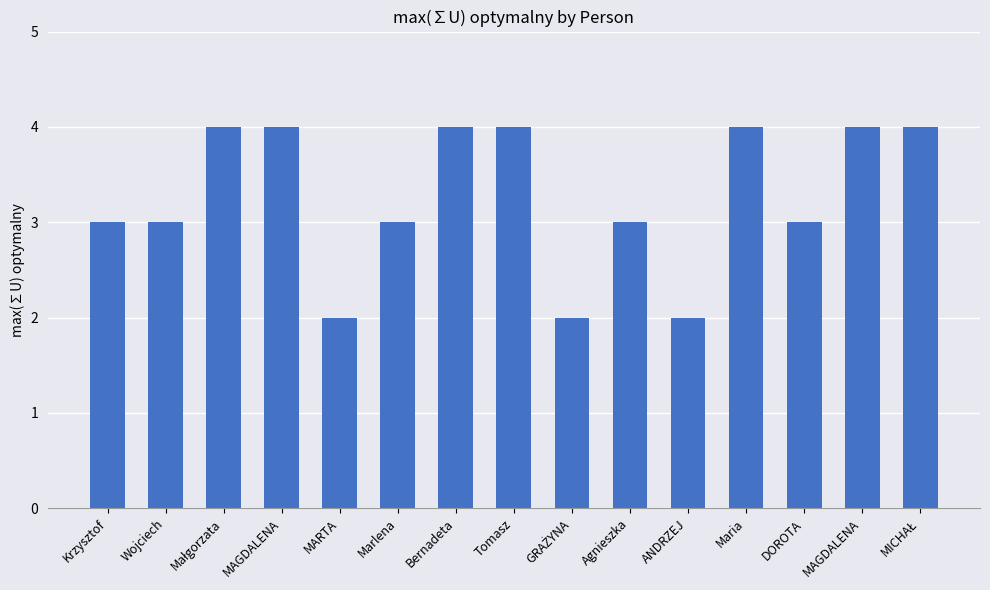

At which category does the chart reach its minimum across all series?

MARTA